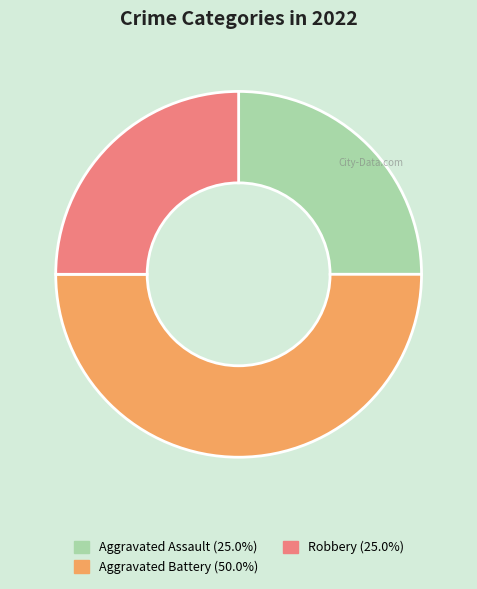

What is the ratio of the value at Aggravated Assault (25.0%) to the value at Robbery (25.0%)?

1.0